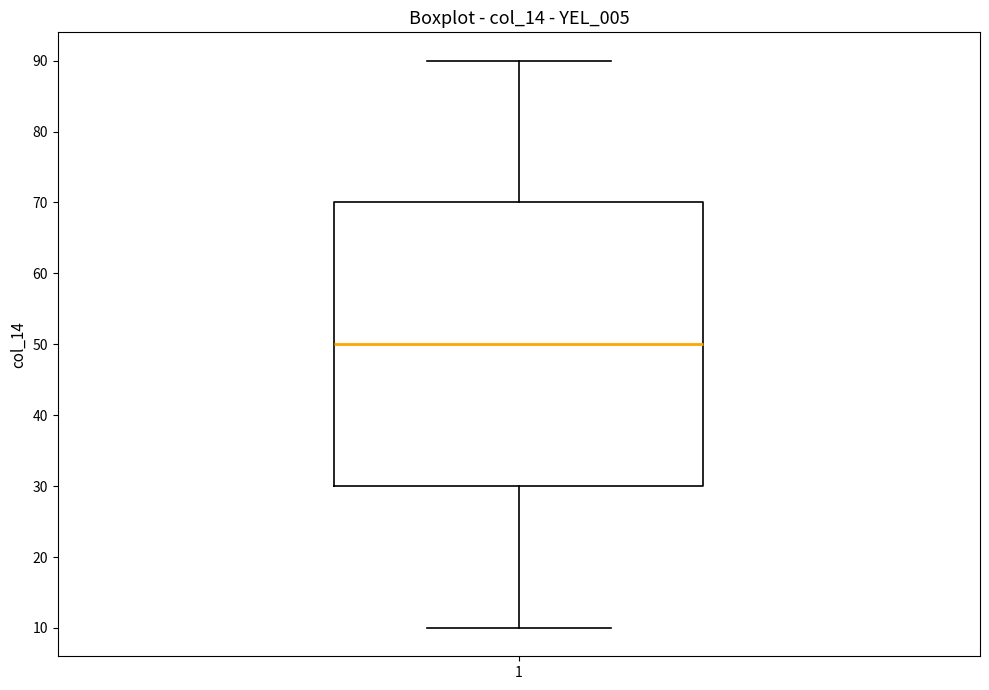

Where does the median line of the box at x = 1 sit on the y-axis? The values are not printed on the chart, so give them approximately, as read against the axis.

50